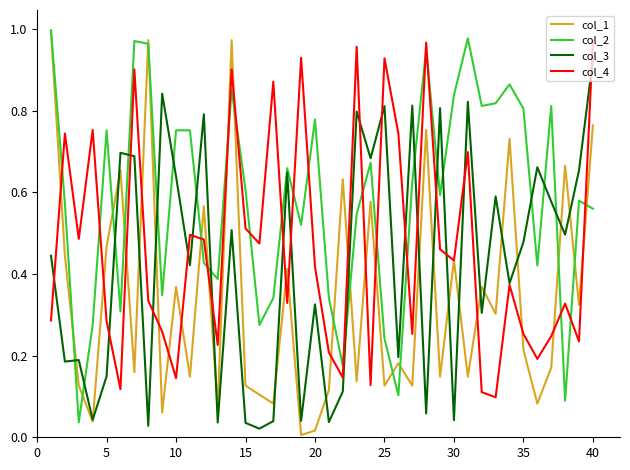

Rank the series by their average value, from lowest to highest.

col_1, col_3, col_4, col_2